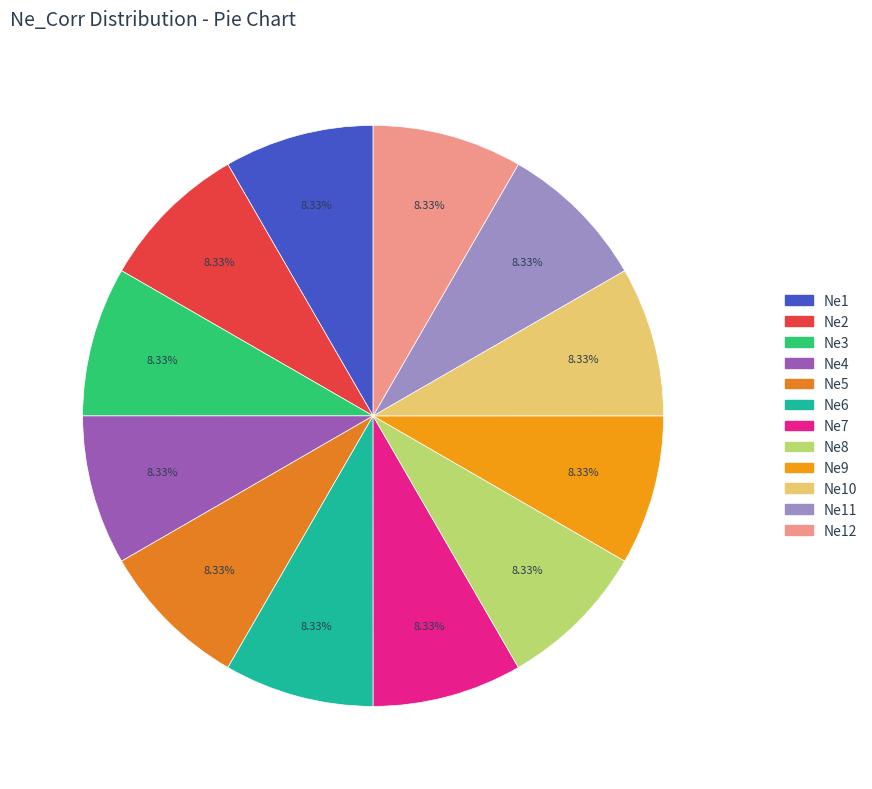

How many segments does this pie chart have?

12